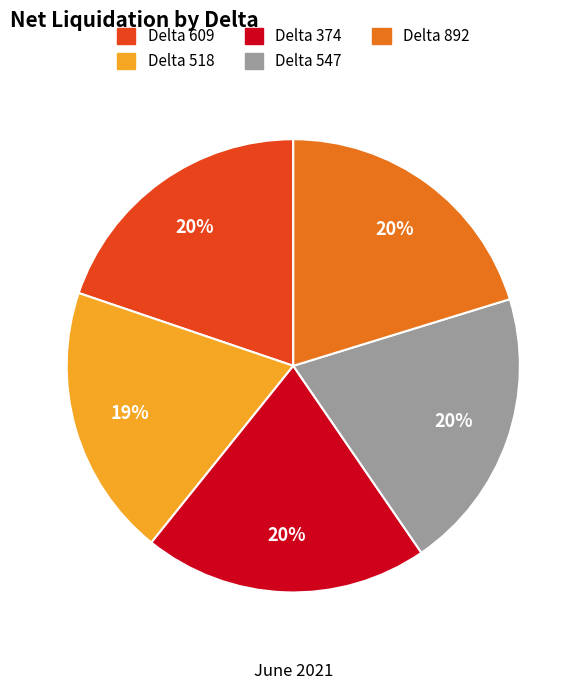

Is the sum of Delta 518 and Delta 547 greater than half?

No